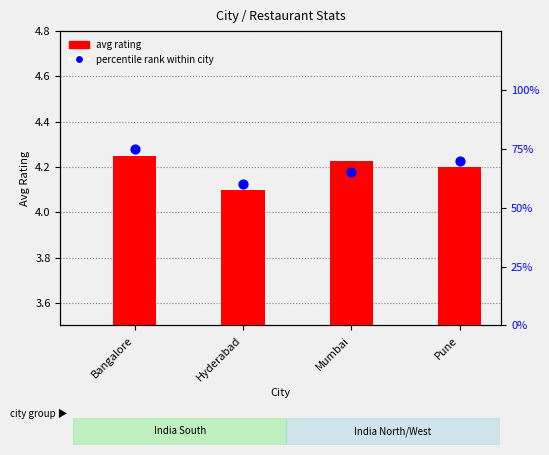

Which series reaches the maximum Y coordinate?

percentile rank within city